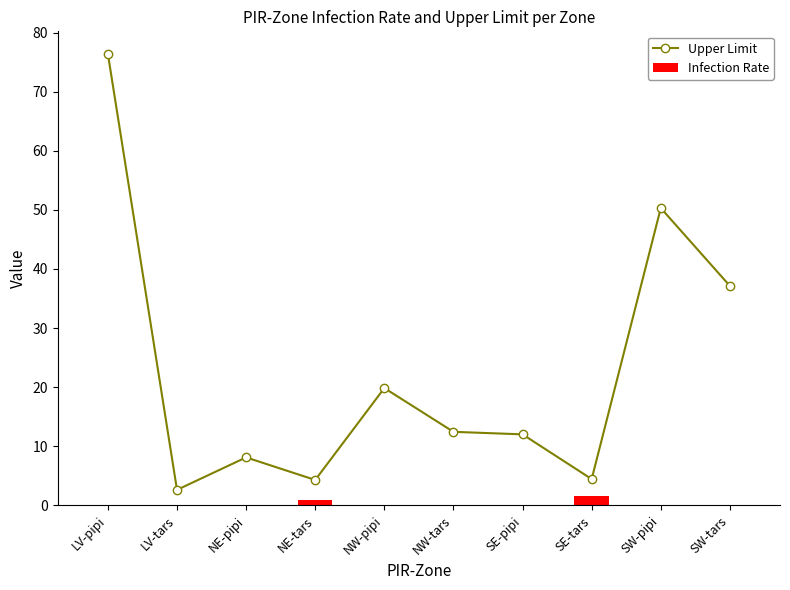

Rank the series by their maximum value, from lowest to highest.

Infection Rate, Upper Limit